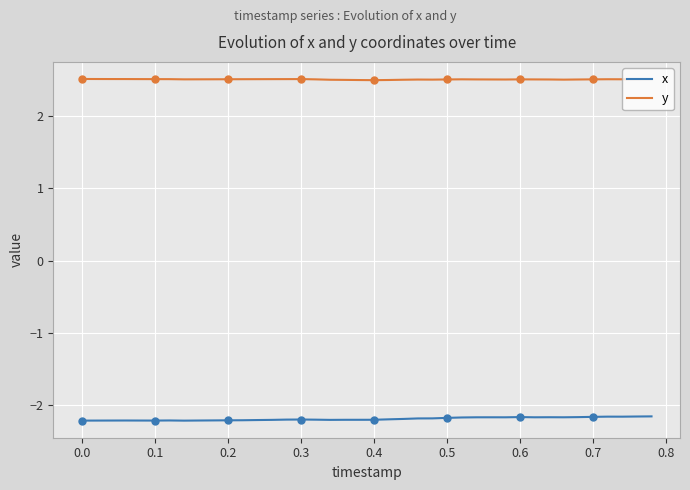

Is it true that y equals 2.5 at 0.6?

True